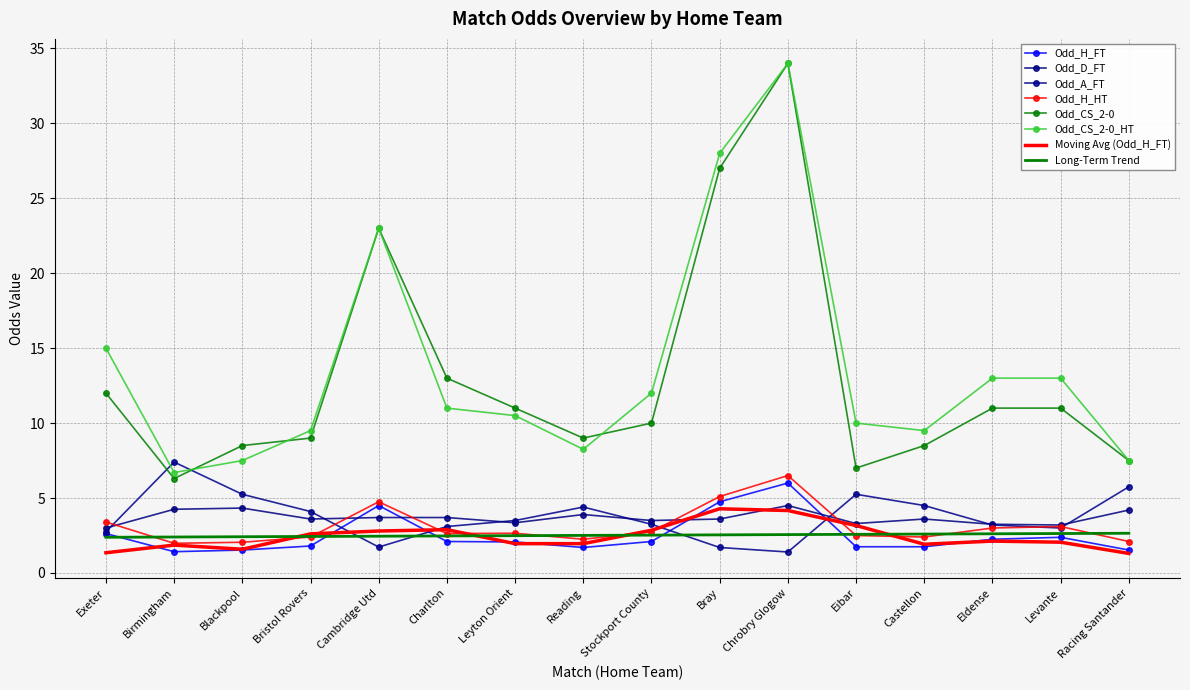

At how many categories does at least one series exceed 33?

1